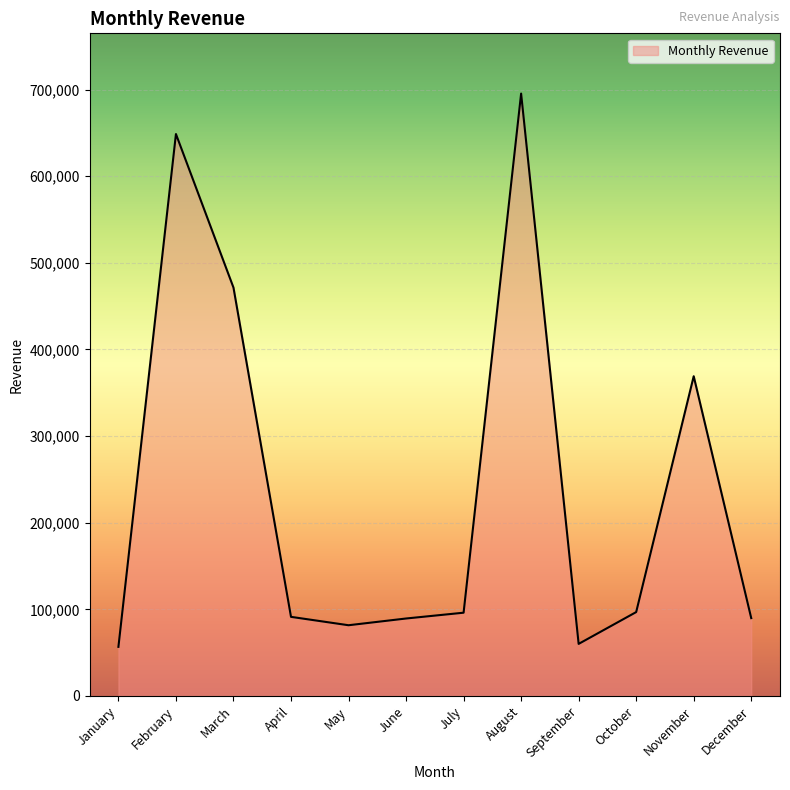

What is the ratio of the value at August to the value at November?

1.9